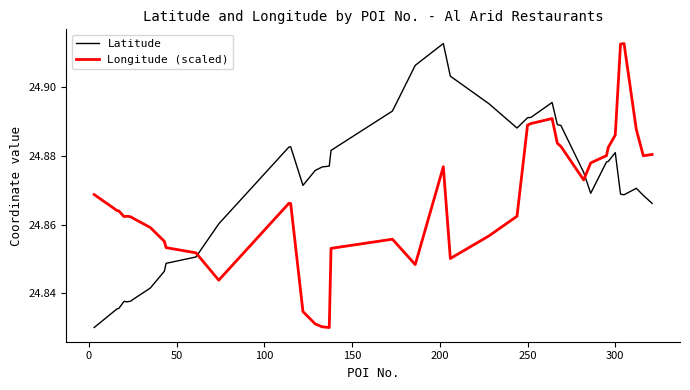

List the series in order of their overall mean, lowest first.

Longitude (scaled), Latitude